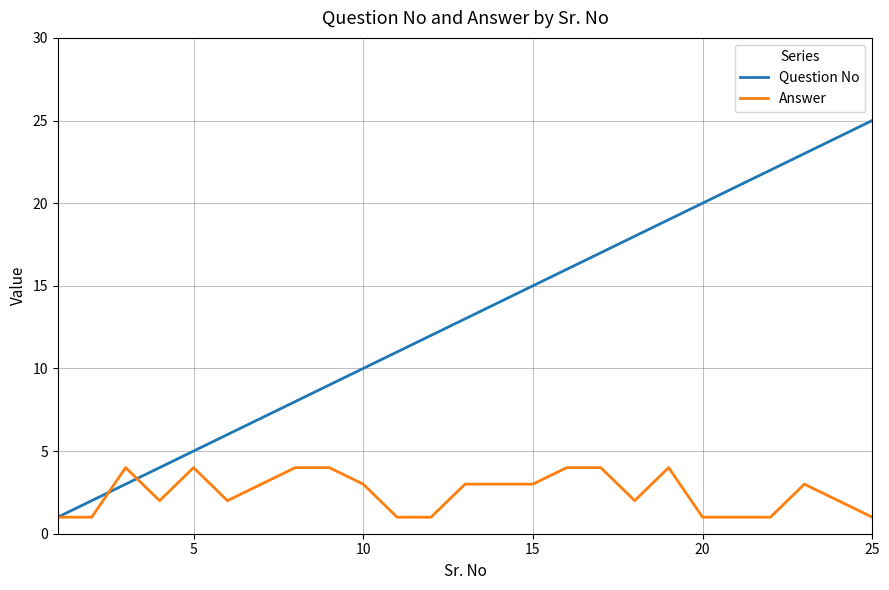

Which series has the widest spread of values?

Question No